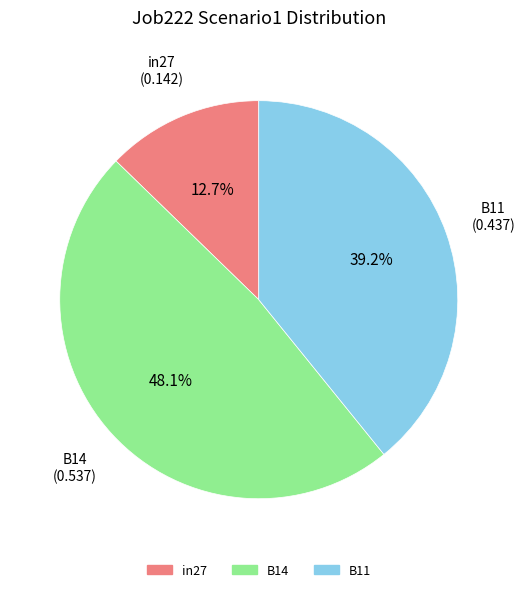

How many segments does this pie chart have?

3